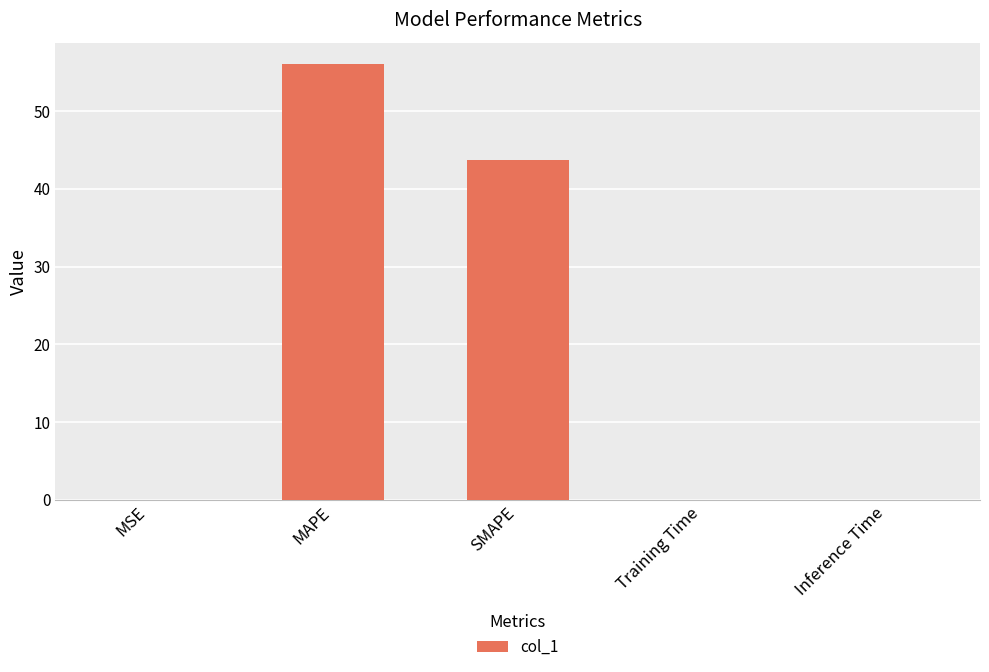

What is the sum of all values?

99.9